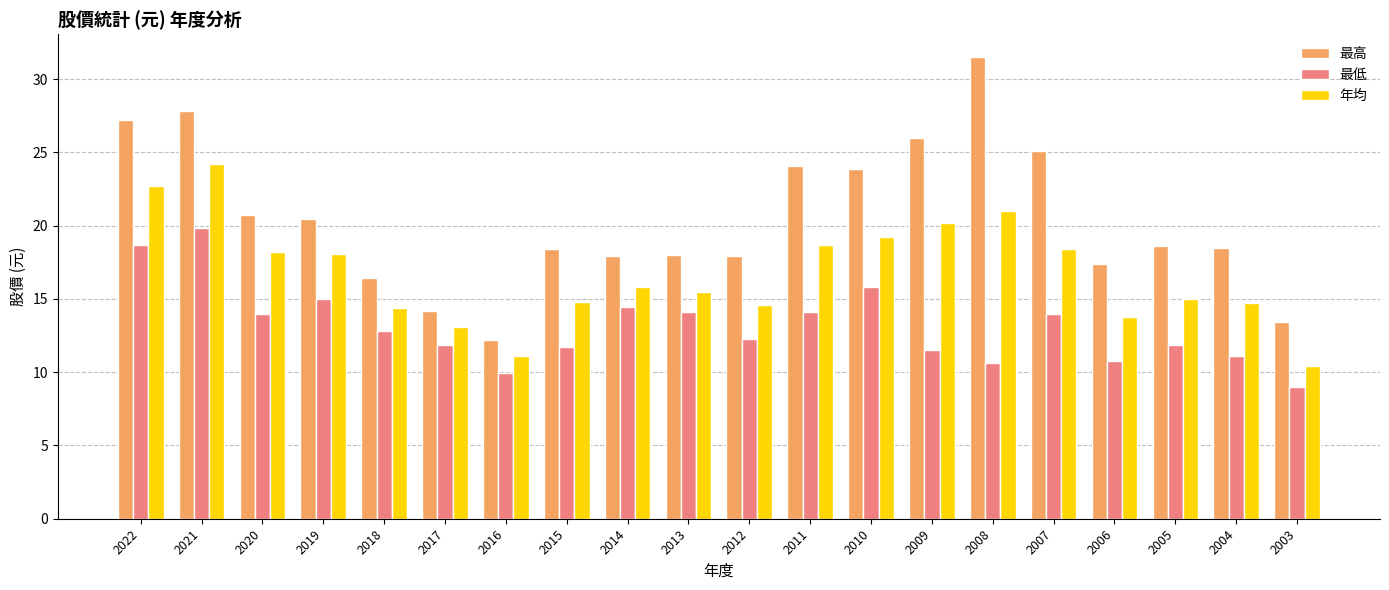

Is it true that 年均 equals 27.1 at 2009?

False